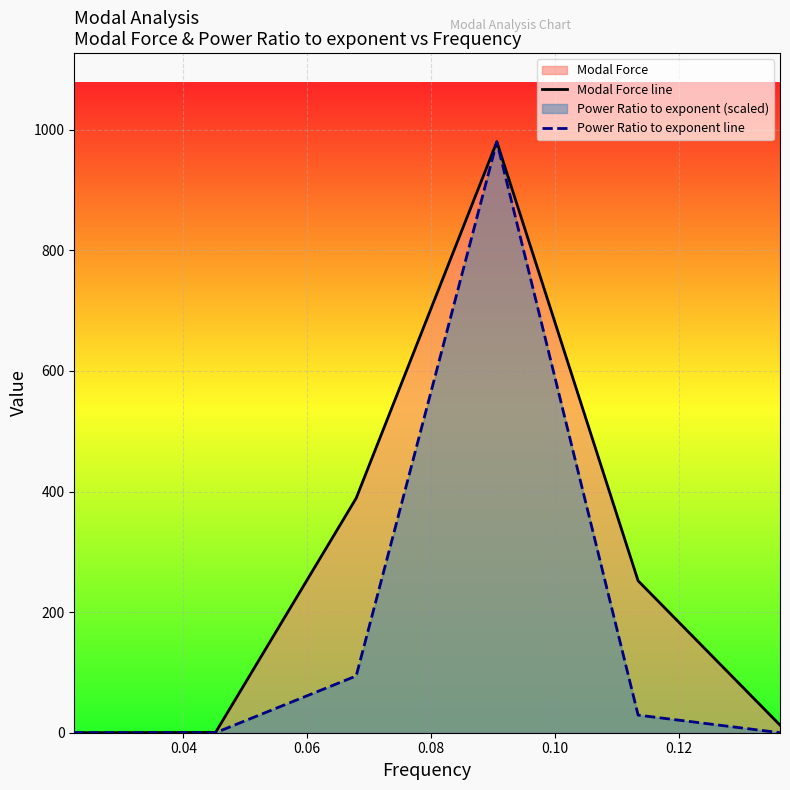

Which series has the largest total across all categories?

Modal Force line